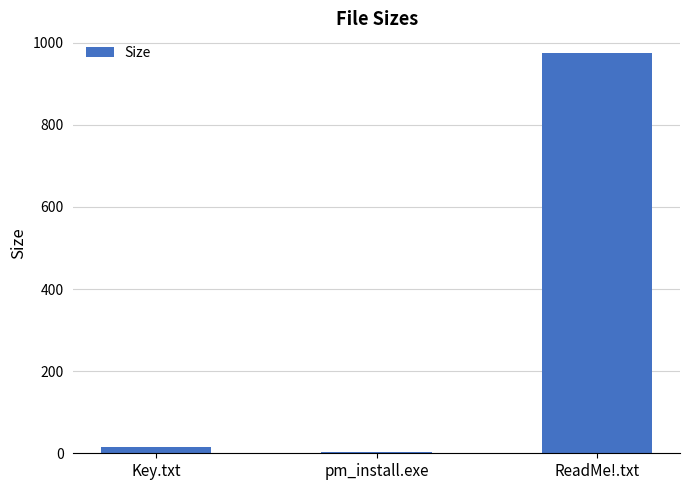

Between Key.txt and ReadMe!.txt, which is larger?

ReadMe!.txt